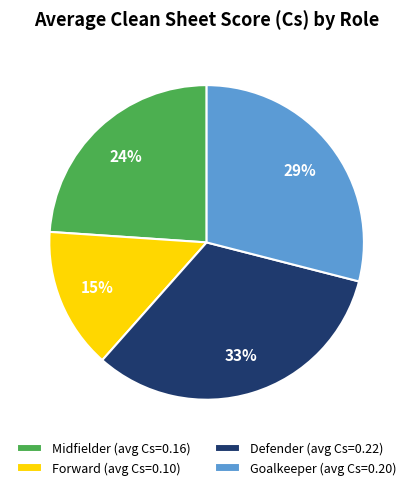

Count the number of slices in the pie.

4